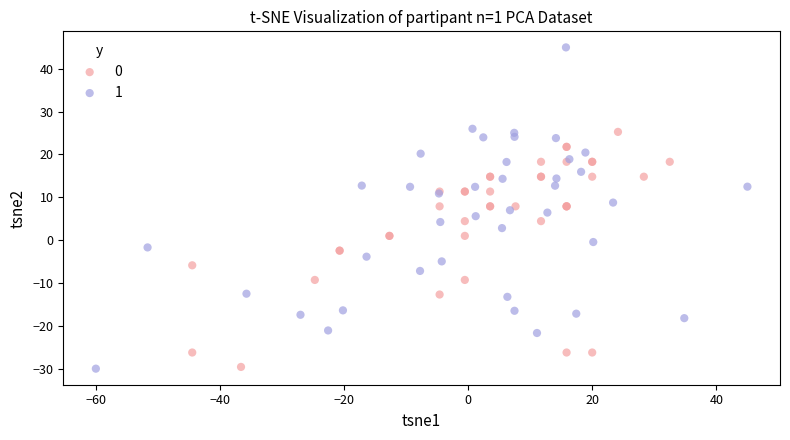

What are all the series names shown in the legend?

0, 1